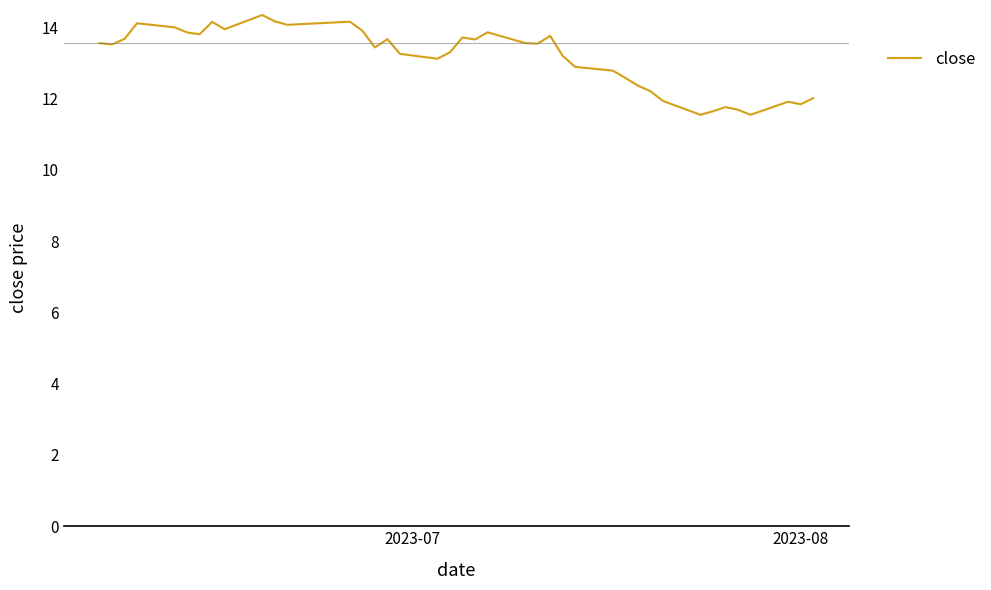

What is the minimum value shown in the chart?

11.5